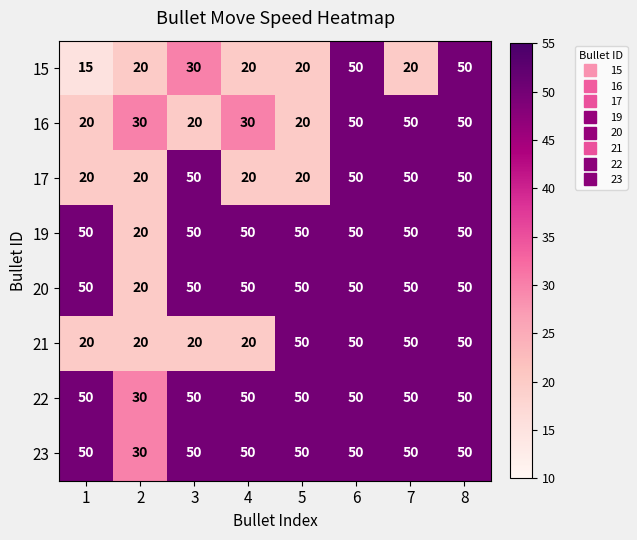

What is the maximum value shown in the chart?

50